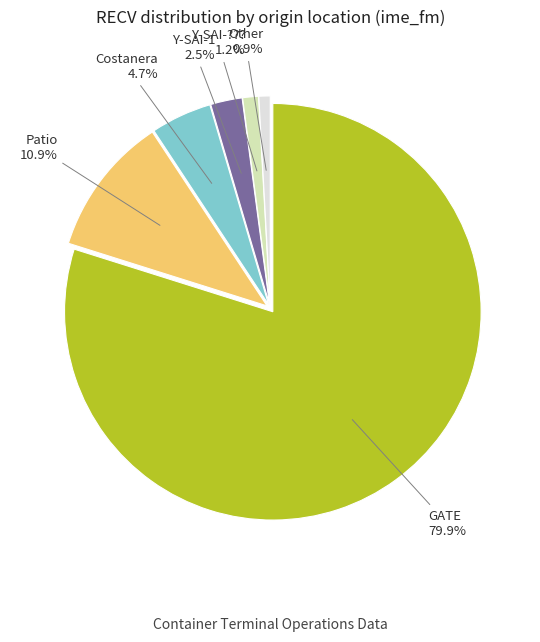

Does any single category account for the majority?

Yes